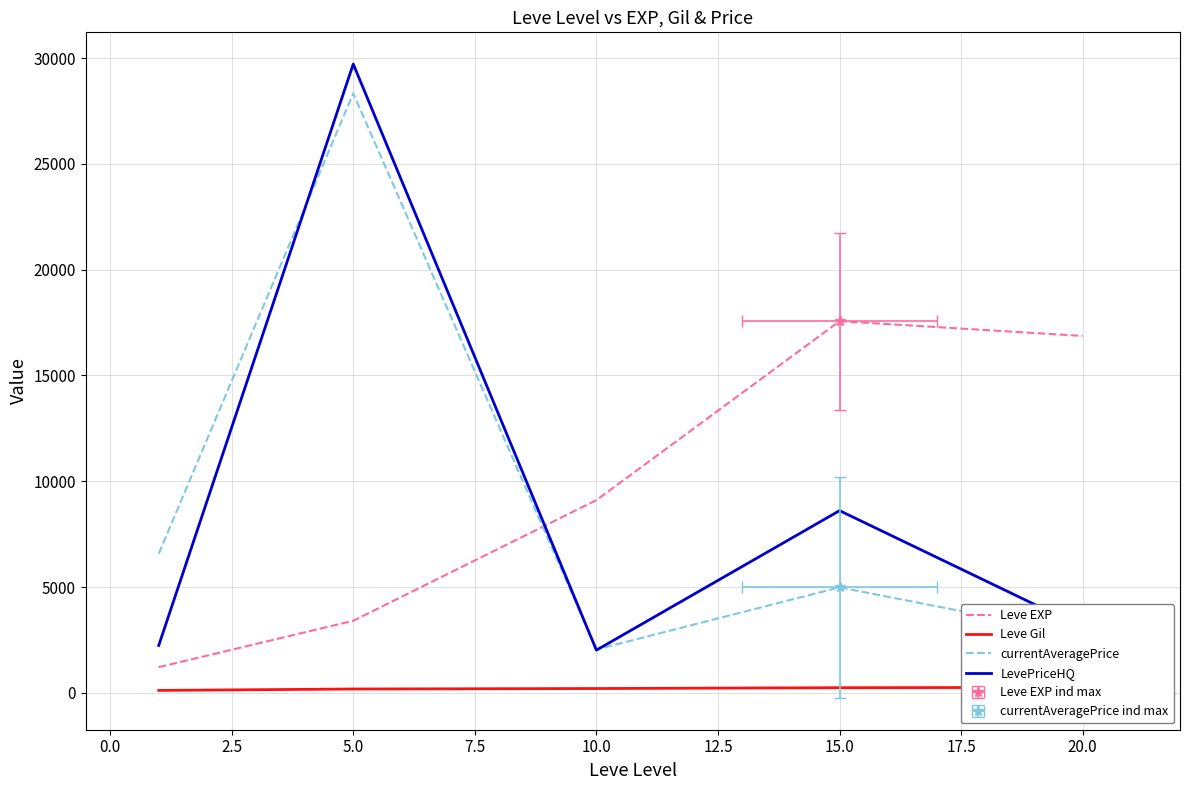

What is the average value of the Leve EXP series?

9630.7